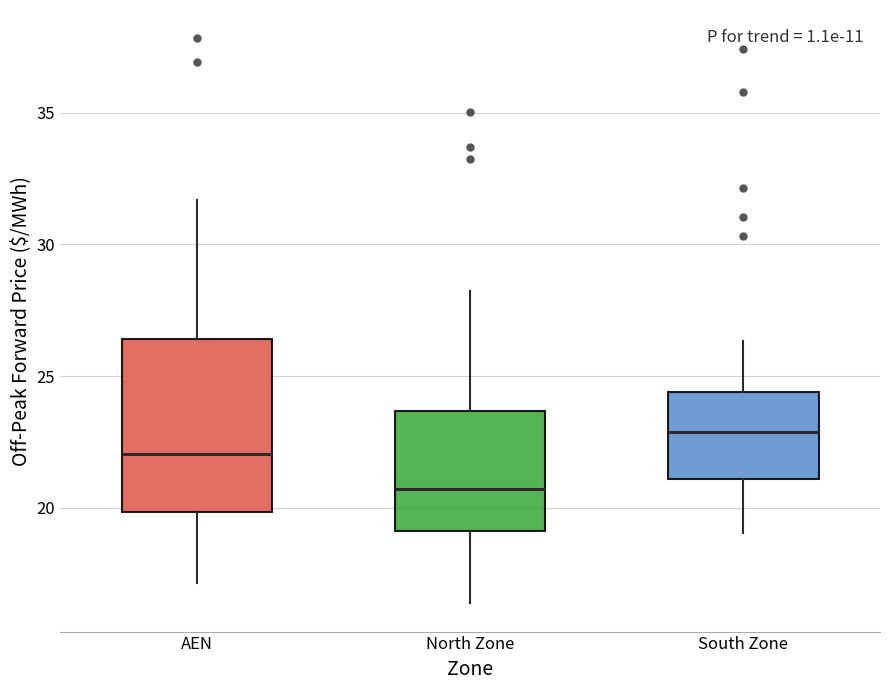

Reading left to right, transcribe this box plot: for each box, give where its median line is, the range the box spans, and where its two whiskers end, as read against the y-axis. The values are not printed on the chart, so give them approximately, as read against the axis.

AEN: median 22.0, box 20.0 to 26.5, whiskers 17.0 to 31.5
North Zone: median 20.5, box 19.0 to 23.5, whiskers 16.5 to 28.0
South Zone: median 23.0, box 21.0 to 24.5, whiskers 19.0 to 26.5